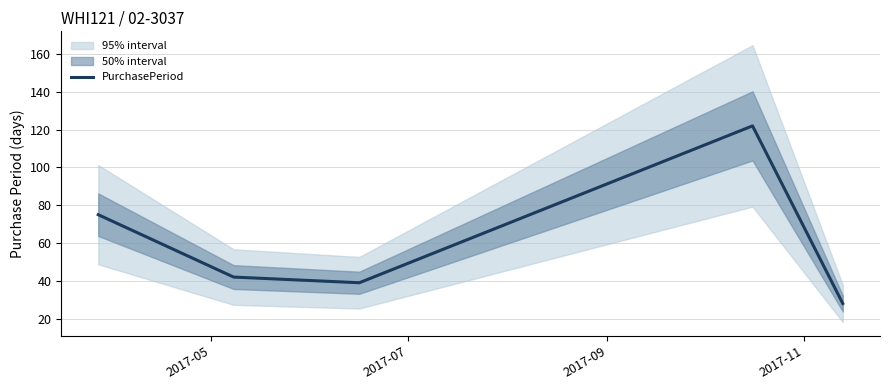

What is the lowest value of the PurchasePeriod series?

28